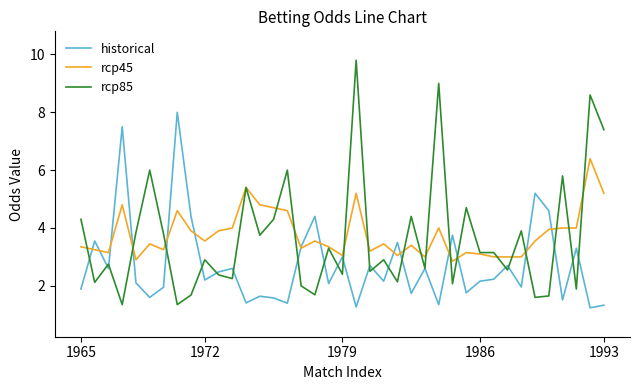

What is the lowest value of the rcp45 series?

2.9